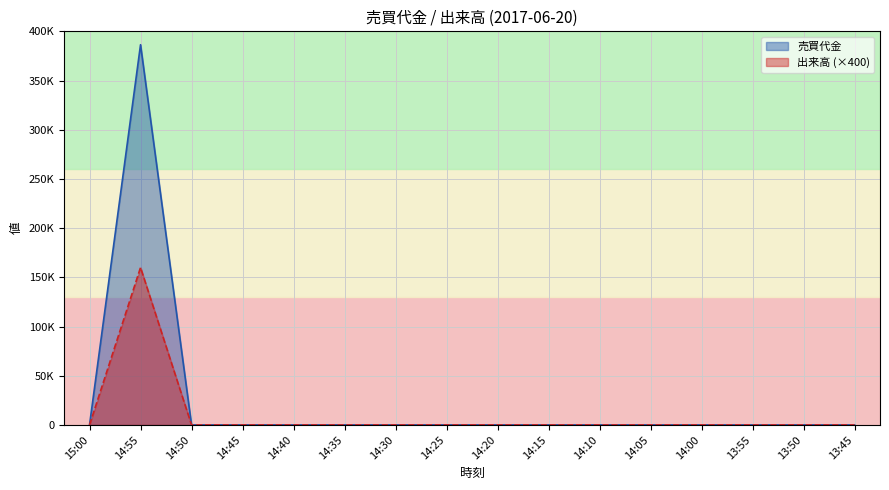

Reading left to right, what are all the values shown in this chart?

売買代金: 0	386400	0	0	0	0	0	0	0	0	0	0	0	0	0	0
出来高: 0	160000	0	0	0	0	0	0	0	0	0	0	0	0	0	0